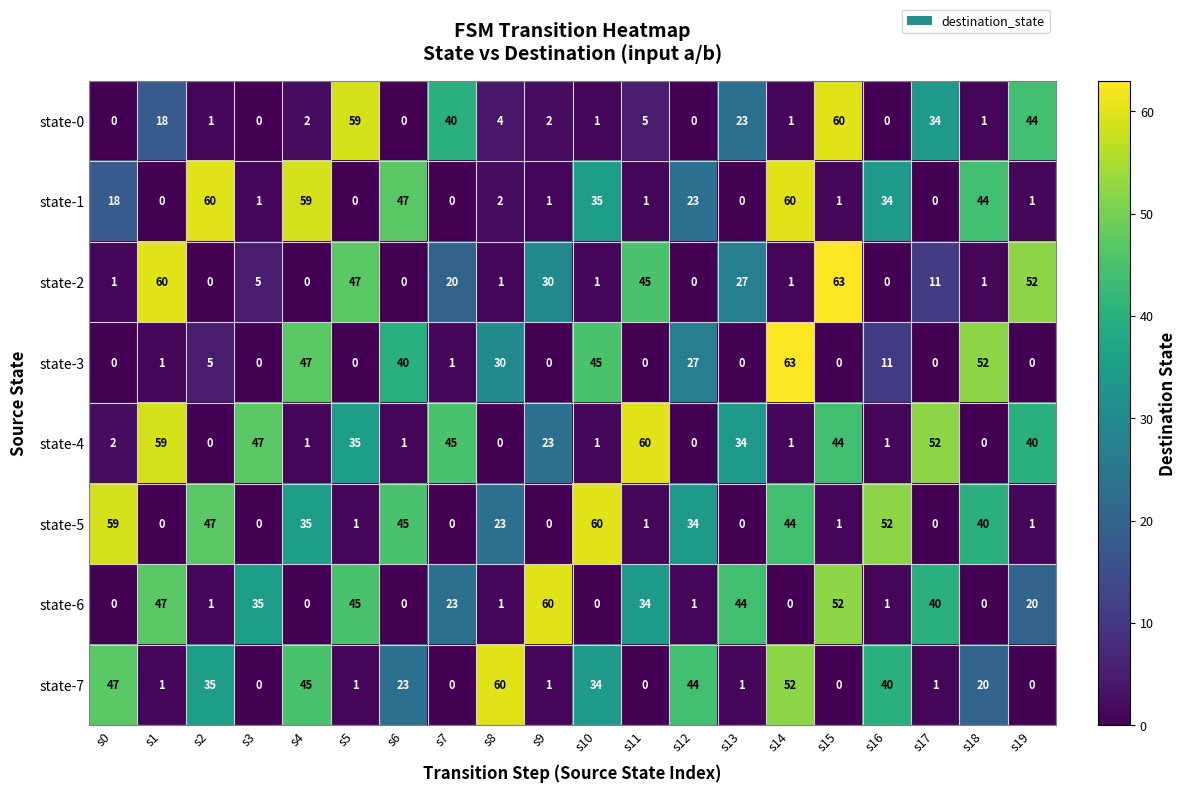

What is the greatest value displayed?

63